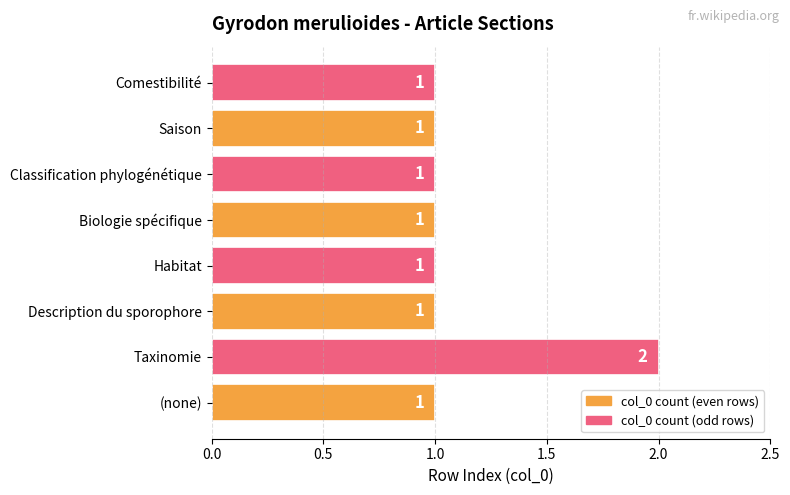

How many data points does each series have?

8